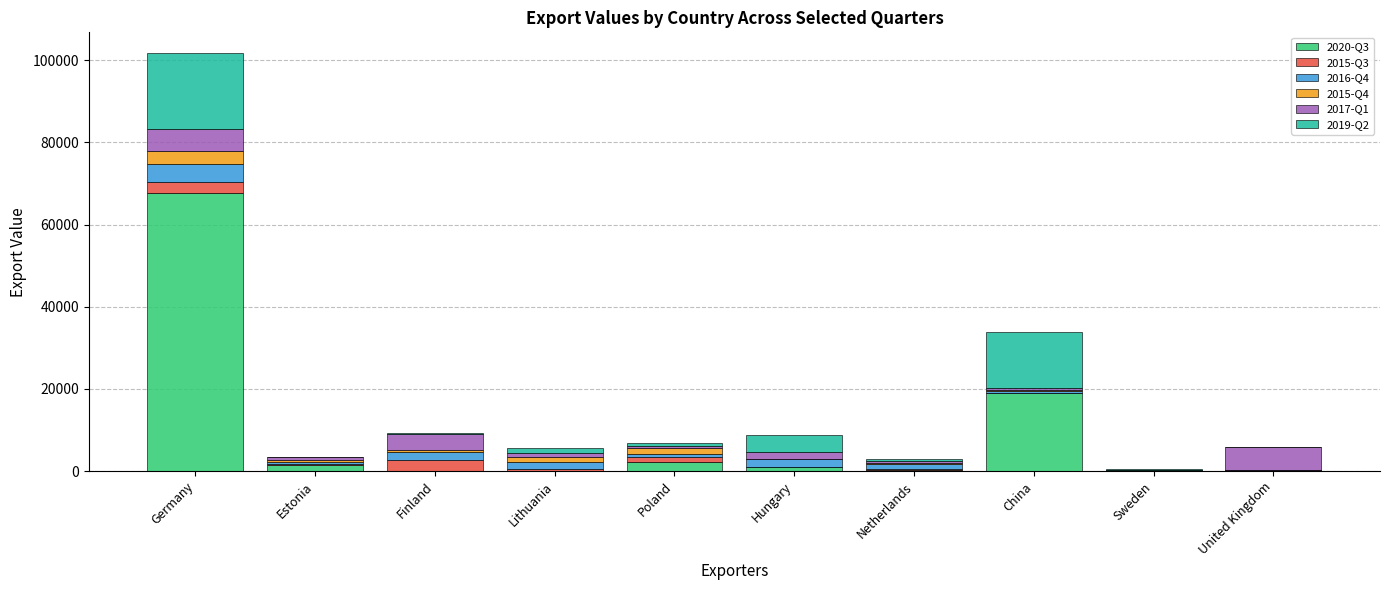

At which category is the sum across all series the highest?

Germany